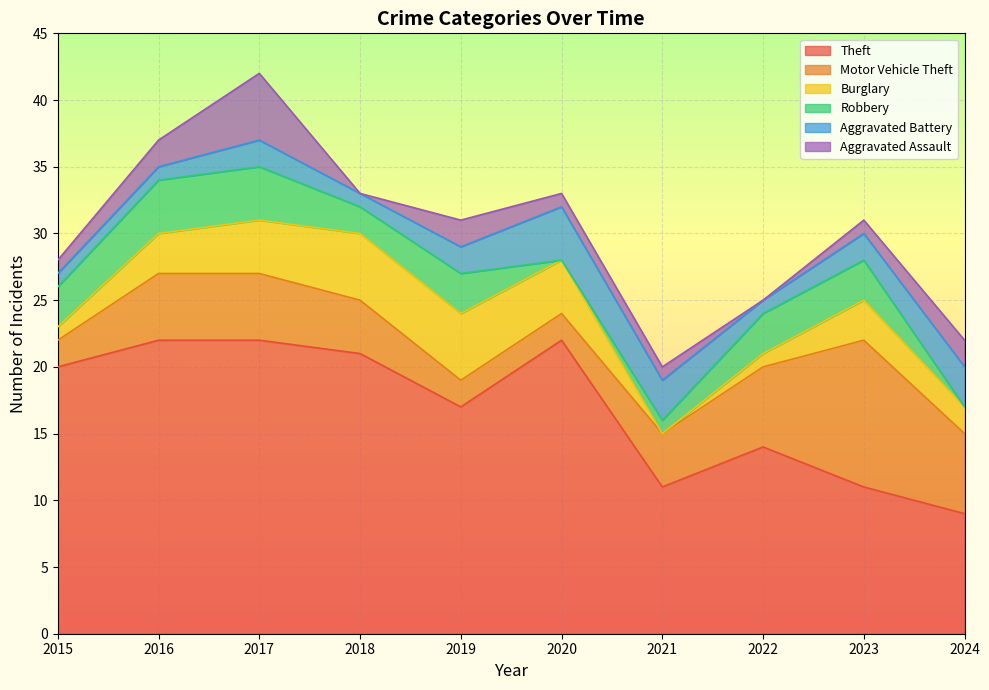

At which category does Burglary reach its first local valley?

2021